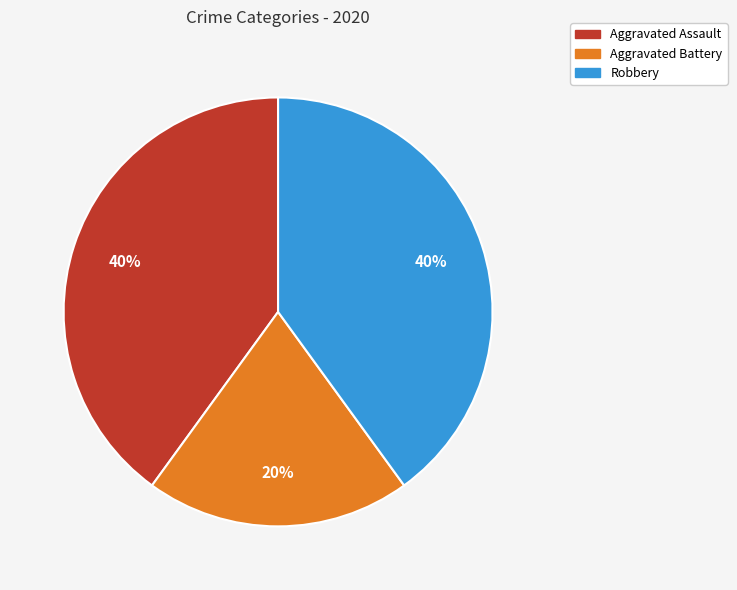

Does any single category account for the majority?

No